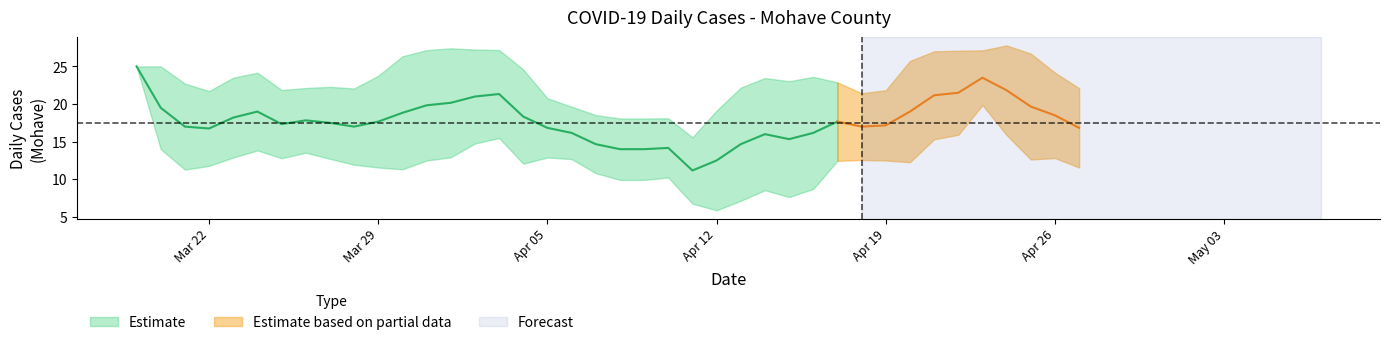

True or false: there are more than 1 points higher than both neighbors.

True